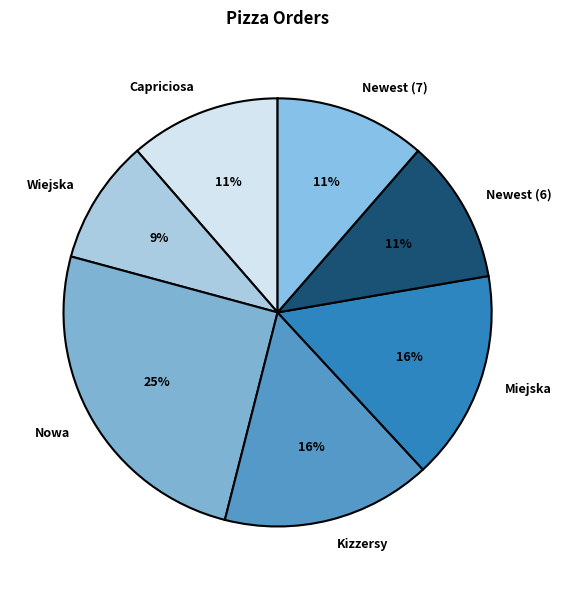

Does Miejska account for over 50% of the chart?

No